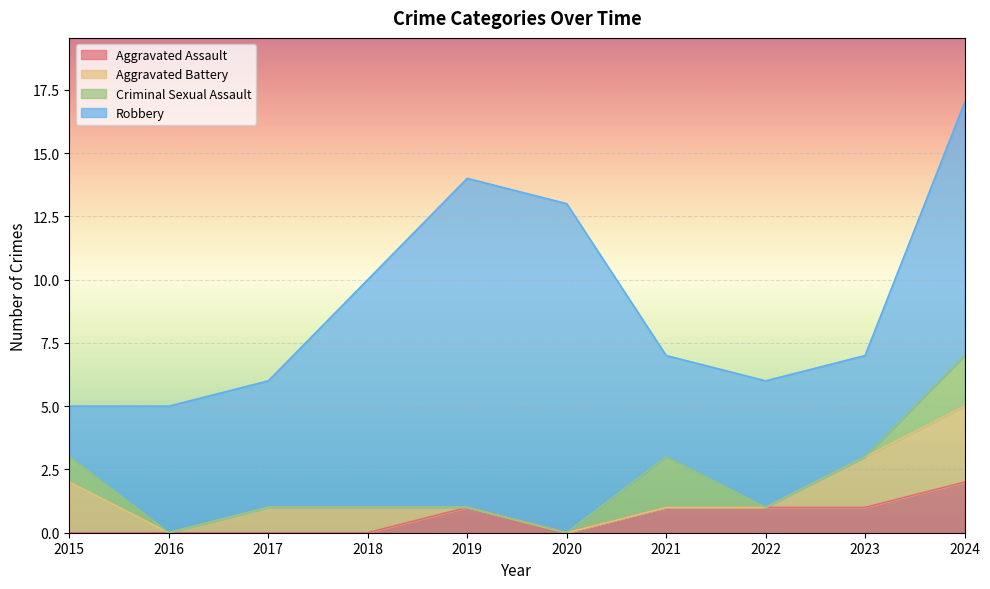

Reading right to left, transcribe all the data shown in this chart.

Aggravated Assault: 2024=2	2023=1	2022=1	2021=1	2020=0	2019=1	2018=0	2017=0	2016=0	2015=0
Aggravated Battery: 2024=3	2023=2	2022=0	2021=0	2020=0	2019=0	2018=1	2017=1	2016=0	2015=2
Criminal Sexual Assault: 2024=2	2023=0	2022=0	2021=2	2020=0	2019=0	2018=0	2017=0	2016=0	2015=1
Robbery: 2024=10	2023=4	2022=5	2021=4	2020=13	2019=13	2018=9	2017=5	2016=5	2015=2